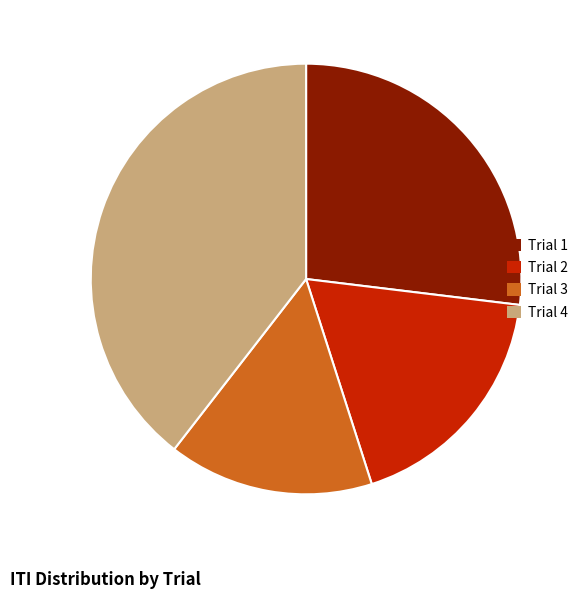

Does Trial 4 represent more than half of the total?

No